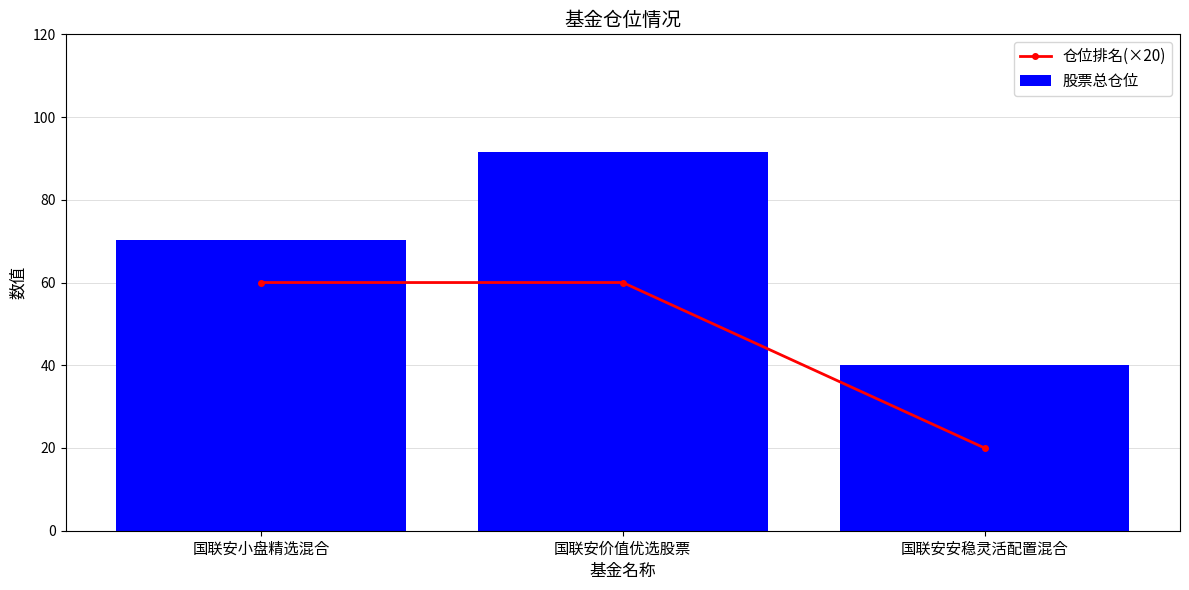

What are all the series names shown in the legend?

仓位排名(×20), 股票总仓位